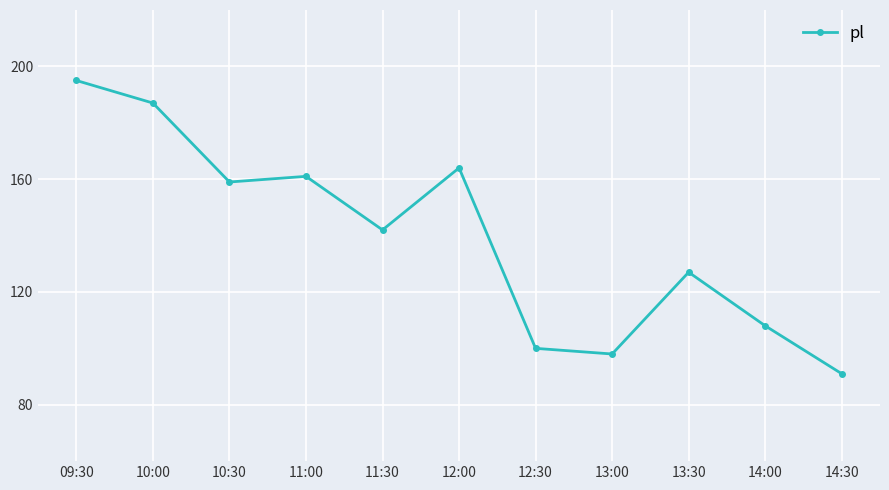

The chart shows a value of 185 at 11:30. True or false?

False